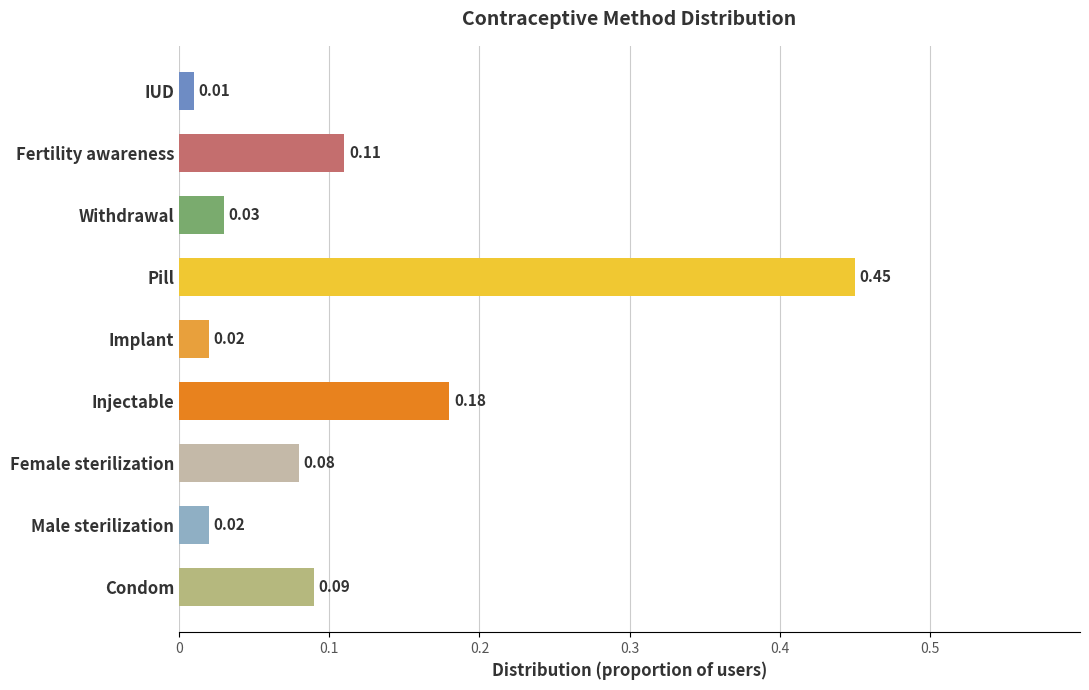

How many data points does each series have?

9